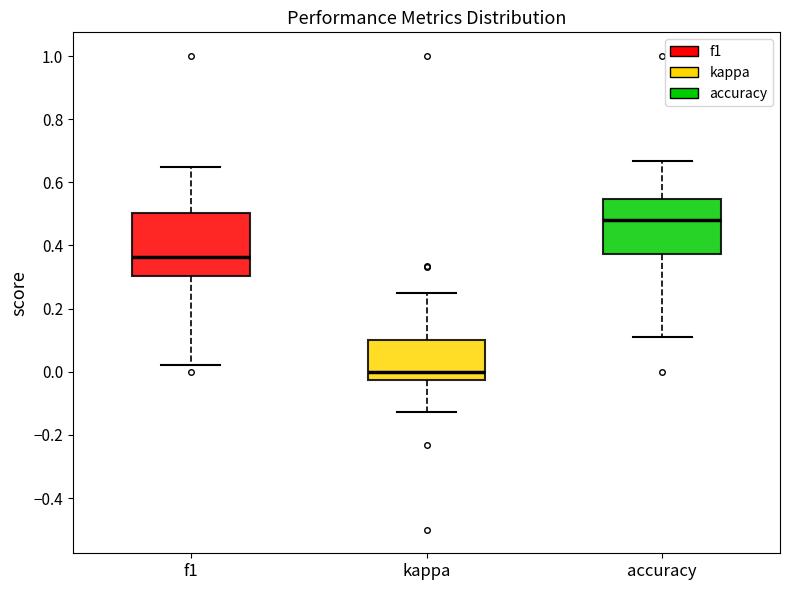

Which box has the lowest median line?

kappa